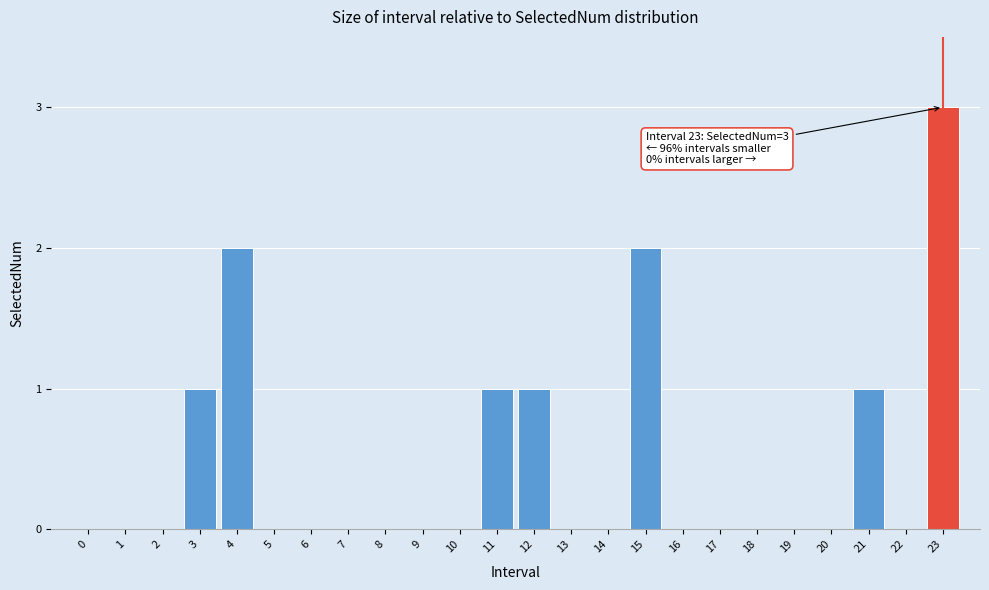

Reading right to left, transcribe all the data shown in this chart.

23=3	22=0	21=1	20=0	19=0	18=0	17=0	16=0	15=2	14=0	13=0	12=1	11=1	10=0	9=0	8=0	7=0	6=0	5=0	4=2	3=1	2=0	1=0	0=0